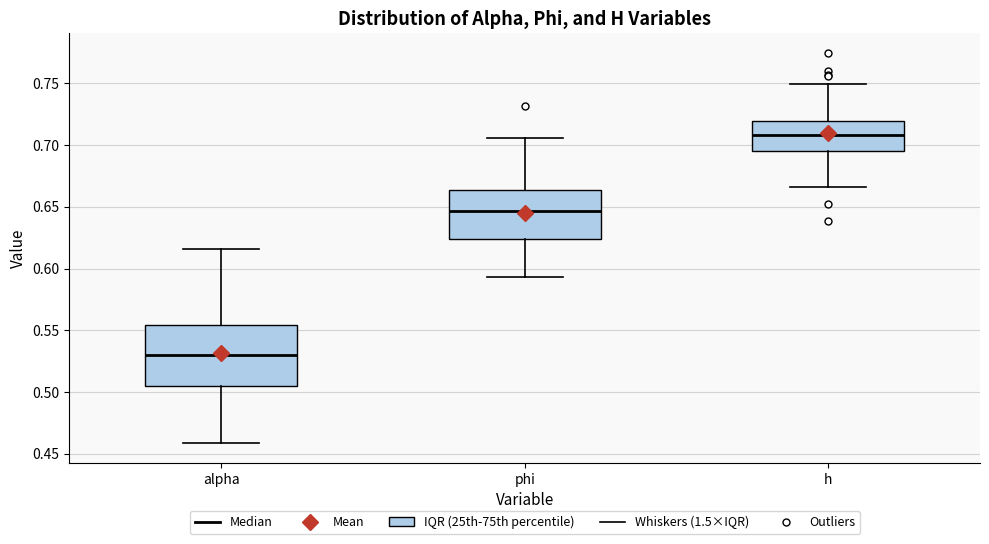

Reading left to right, transcribe this box plot: for each box, give where its median line is, the range the box spans, and where its two whiskers end, as read against the y-axis. The values are not printed on the chart, so give them approximately, as read against the axis.

alpha: median 0.530, box 0.505 to 0.555, whiskers 0.460 to 0.615
phi: median 0.645, box 0.625 to 0.665, whiskers 0.595 to 0.705
h: median 0.710, box 0.695 to 0.720, whiskers 0.665 to 0.750